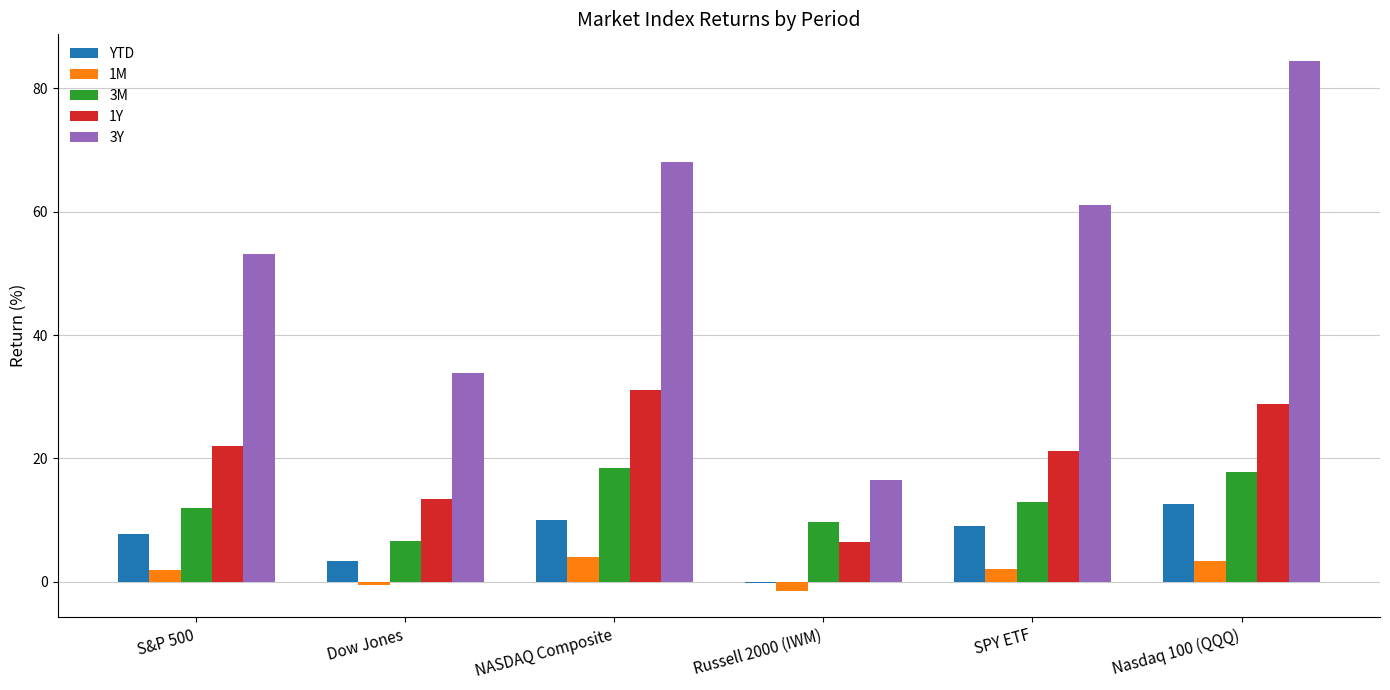

True or false: 3Y has a value of 84.5 at Nasdaq 100 (QQQ).

True